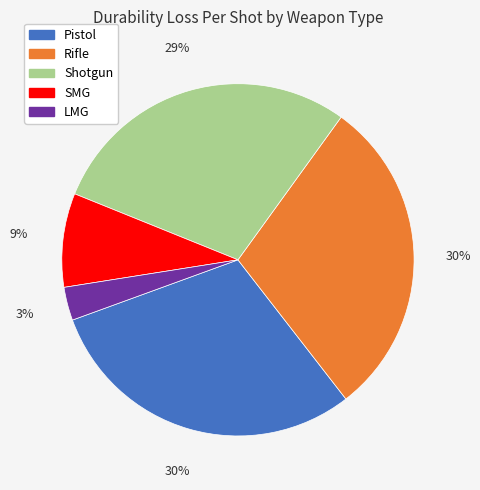

Which category has the smallest portion of the pie?

LMG